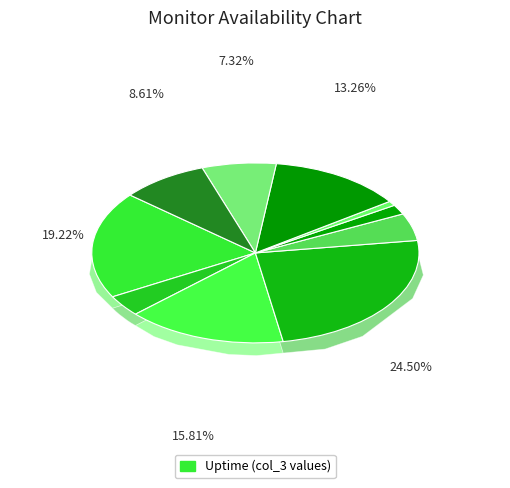

To the nearest percent, what is the difference between the 4 and 4 slice percentages?

18%